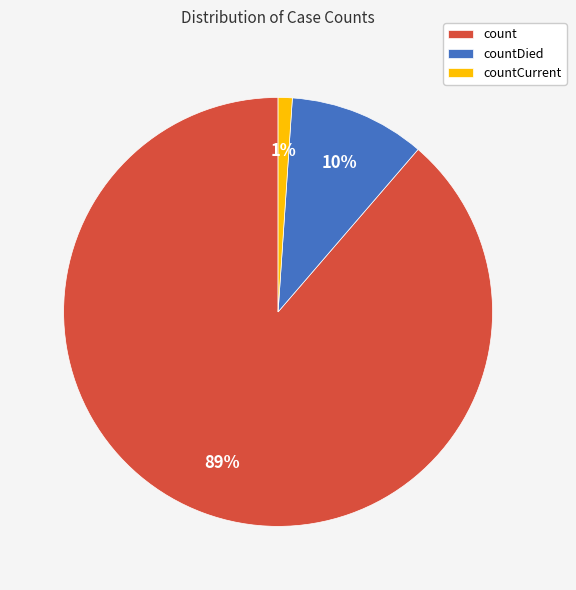

Which has a higher value, countDied or count?

count